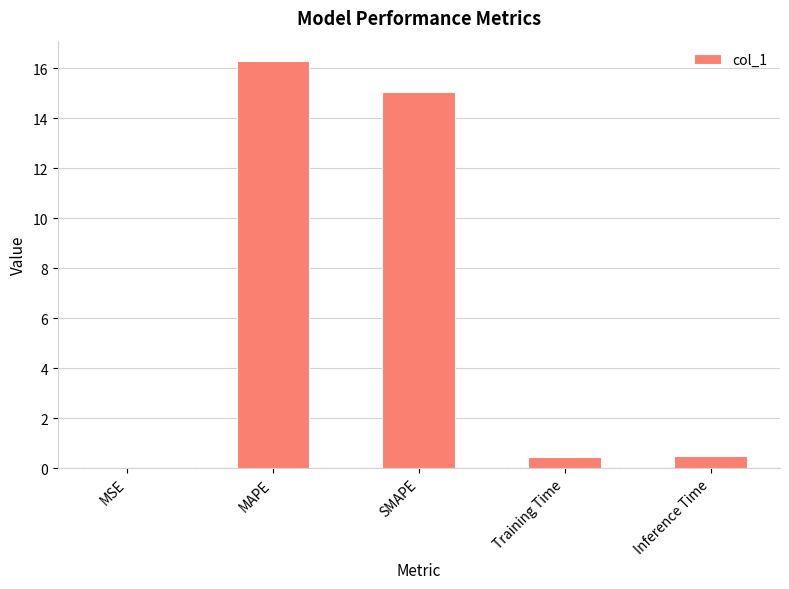

What is the greatest value displayed?

16.3